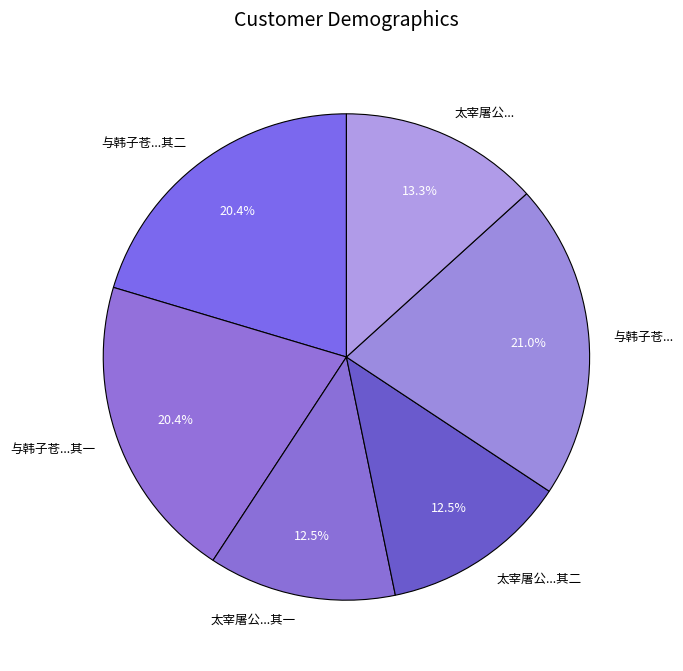

What is the largest slice in the pie chart?

与韩子苍...